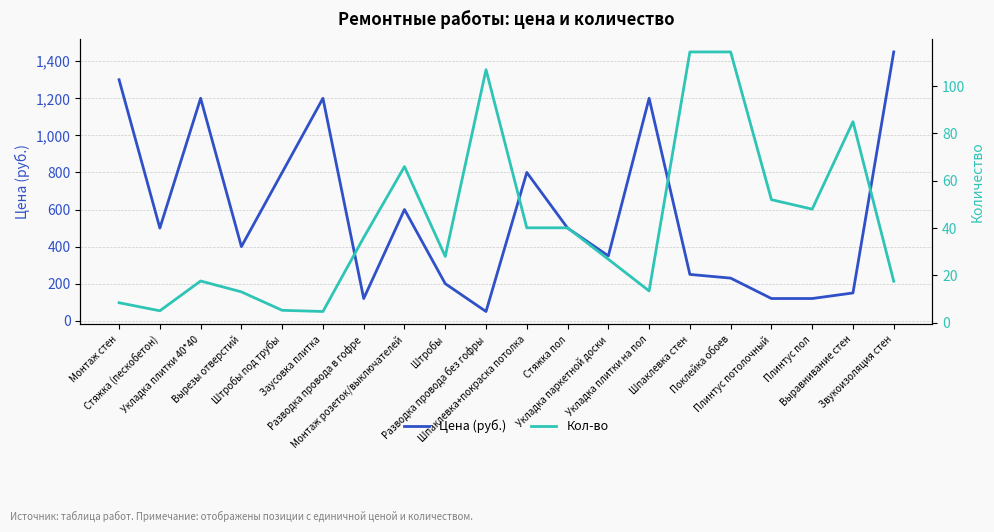

What are all the series names shown in the legend?

Цена (руб.), Кол-во